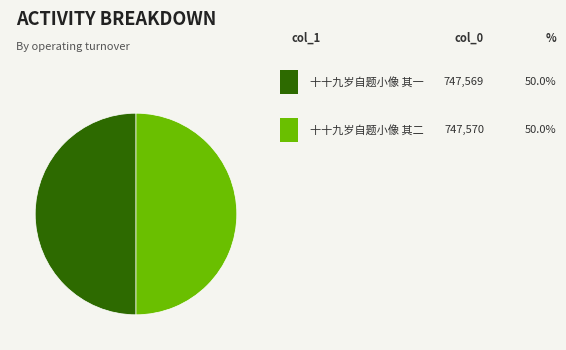

How many slices are in this pie chart?

2